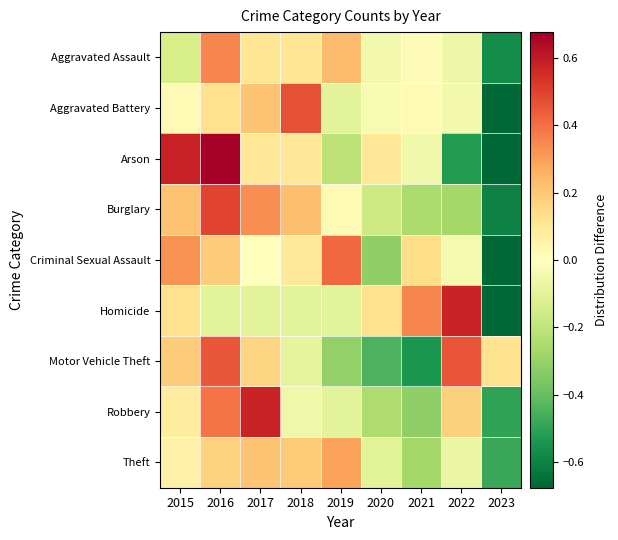

Reading left to right, transcribe all the data shown in this chart.

Aggravated Assault: 2015=-0.1	2016=0.4	2017=0.1	2018=0.1	2019=0.2	2020=-0.0	2021=0.0	2022=-0.1	2023=-0.6
Aggravated Battery: 2015=0.0	2016=0.1	2017=0.2	2018=0.5	2019=-0.1	2020=-0.0	2021=0.0	2022=-0.0	2023=-0.7
Arson: 2015=0.6	2016=0.9	2017=0.1	2018=0.1	2019=-0.2	2020=0.1	2021=-0.1	2022=-0.5	2023=-1.0
Burglary: 2015=0.2	2016=0.5	2017=0.3	2018=0.2	2019=0.0	2020=-0.2	2021=-0.3	2022=-0.3	2023=-0.6
Criminal Sexual Assault: 2015=0.3	2016=0.2	2017=0.0	2018=0.1	2019=0.4	2020=-0.3	2021=0.1	2022=-0.0	2023=-0.8
Homicide: 2015=0.1	2016=-0.1	2017=-0.1	2018=-0.1	2019=-0.1	2020=0.1	2021=0.3	2022=0.6	2023=-0.8
Motor Vehicle Theft: 2015=0.2	2016=0.5	2017=0.2	2018=-0.1	2019=-0.3	2020=-0.4	2021=-0.5	2022=0.5	2023=0.1
Robbery: 2015=0.1	2016=0.4	2017=0.6	2018=-0.1	2019=-0.1	2020=-0.2	2021=-0.3	2022=0.2	2023=-0.5
Theft: 2015=0.1	2016=0.2	2017=0.2	2018=0.2	2019=0.3	2020=-0.1	2021=-0.3	2022=-0.1	2023=-0.5